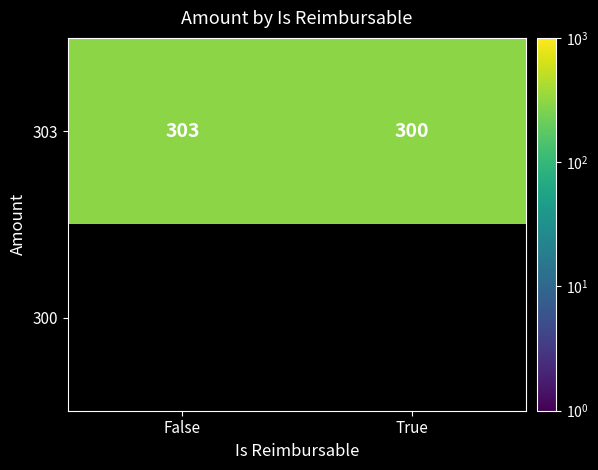

Is it true that 303 equals 303 at False?

True